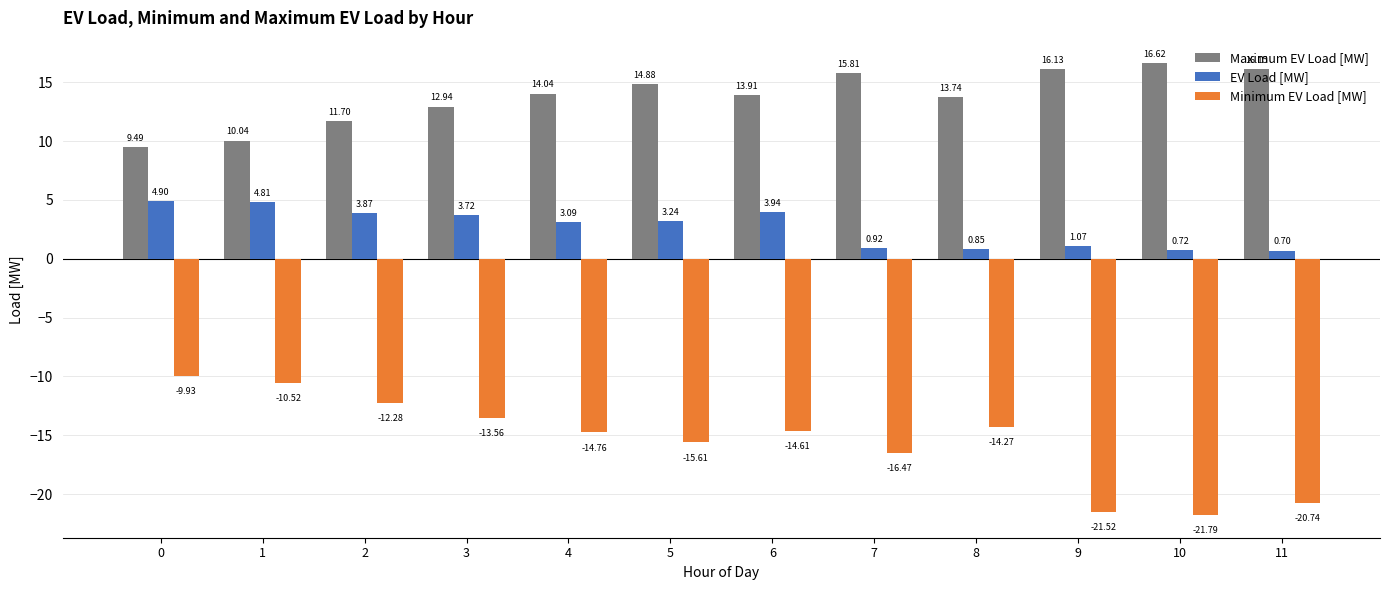

How many series are shown in this chart?

3